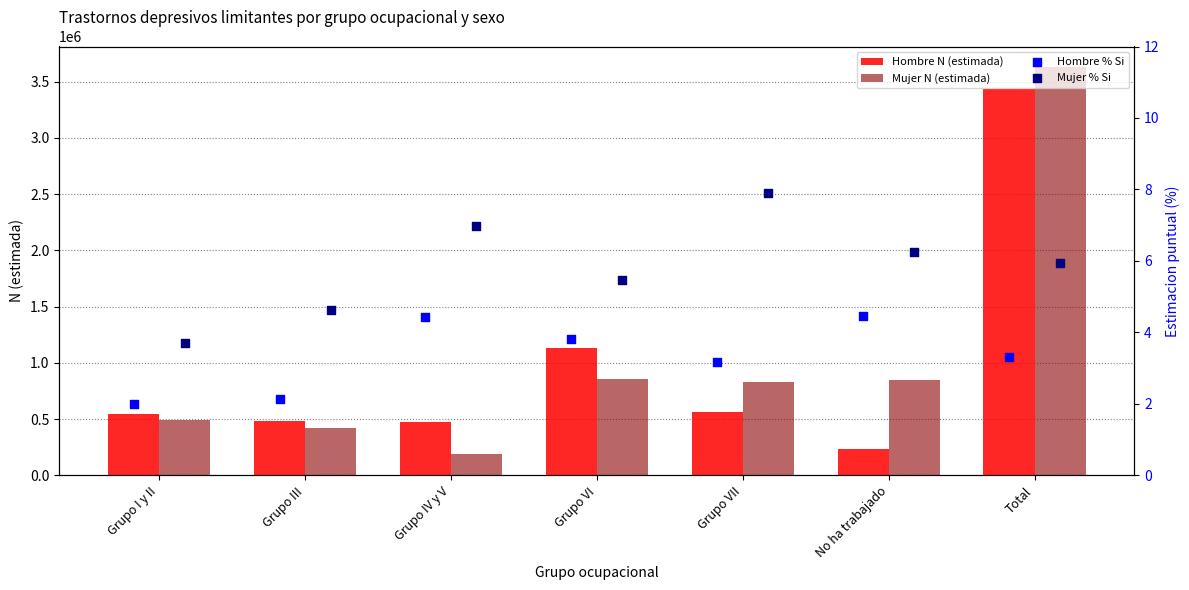

Which series contains the lowest Y value?

Hombre % Si